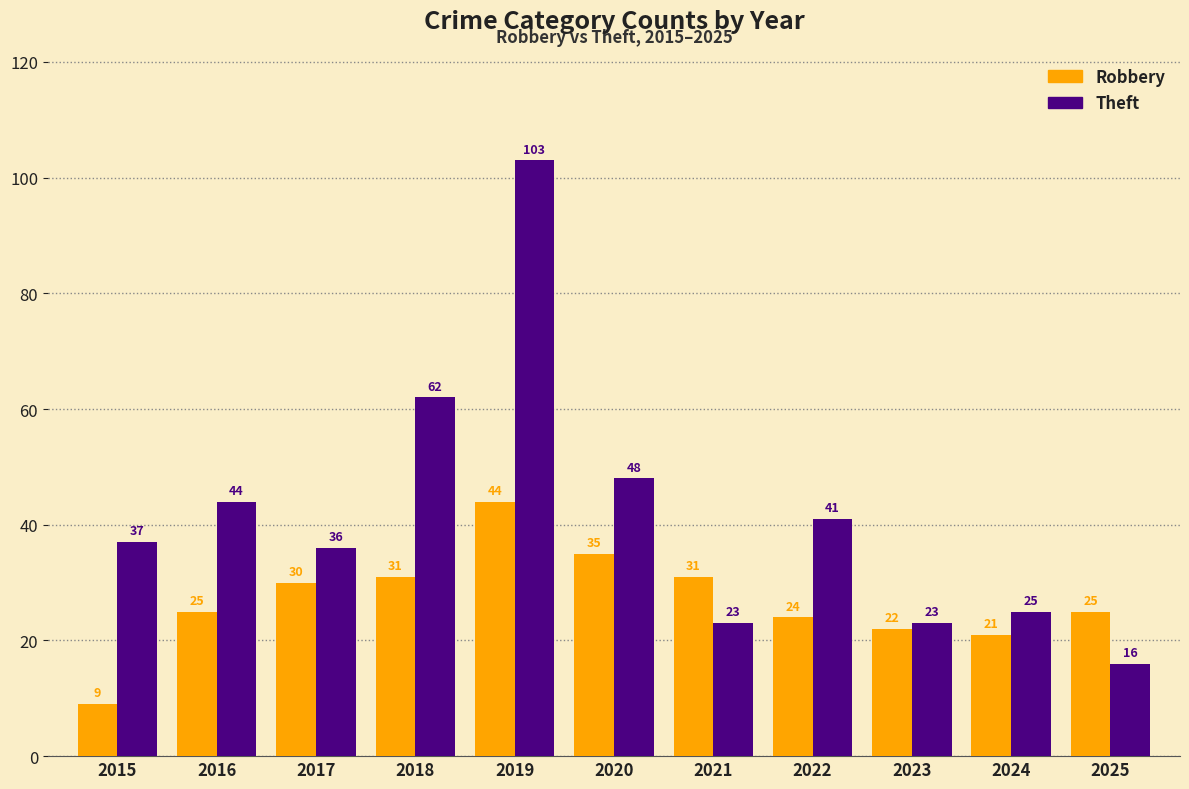

Reading left to right, transcribe all the data shown in this chart.

Robbery: 9	25	30	31	44	35	31	24	22	21	25
Theft: 37	44	36	62	103	48	23	41	23	25	16